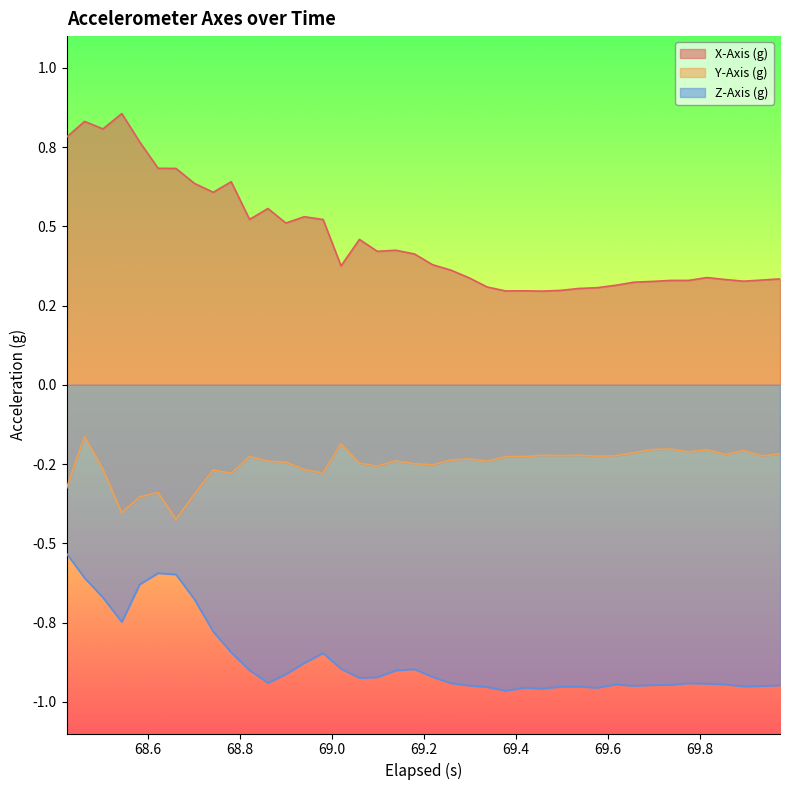

Which series has the widest spread of values?

X-Axis (g)